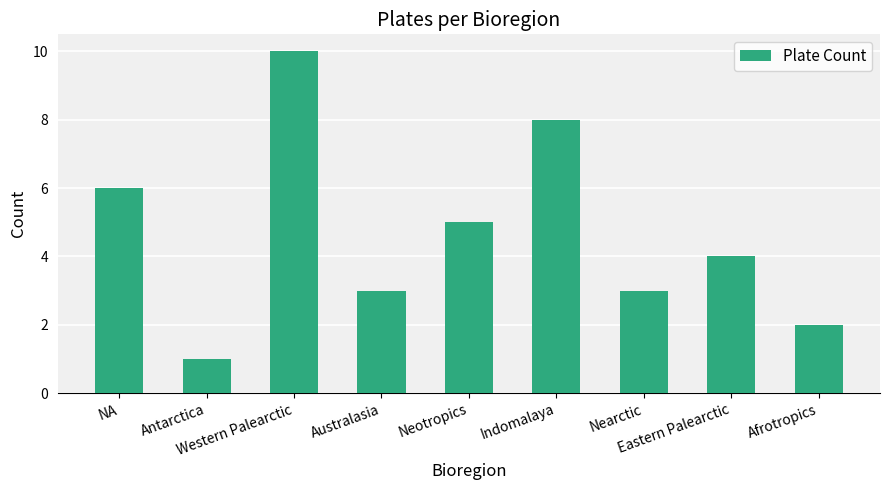

What value does the data have at NA?

6